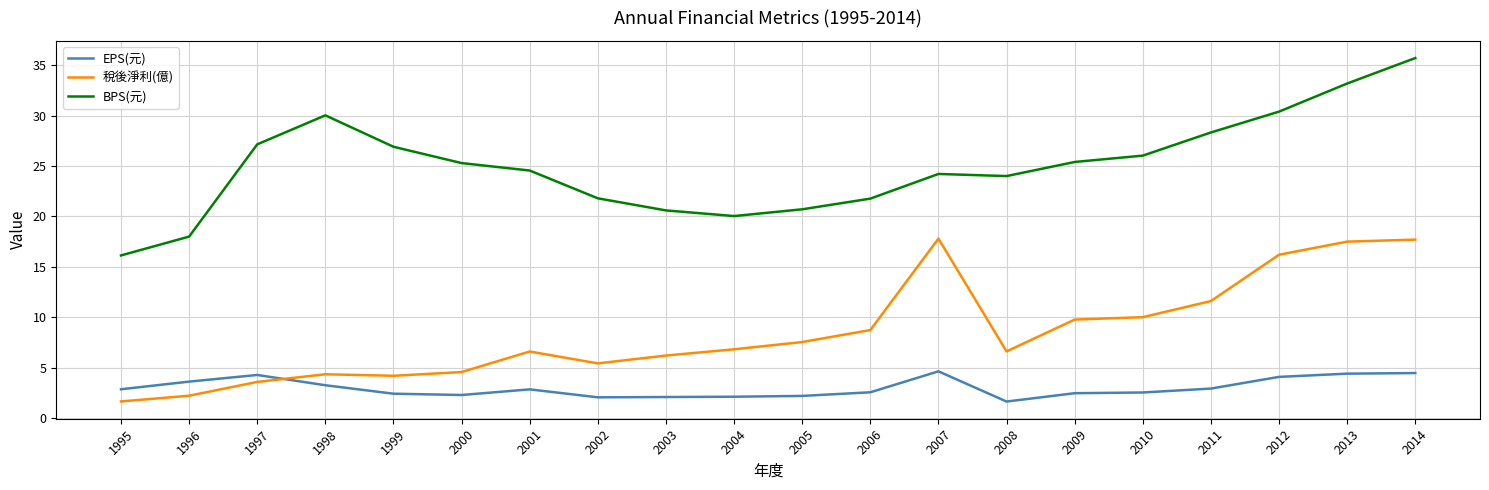

True or false: 稅後淨利(億) and BPS(元) cross at least once.

False